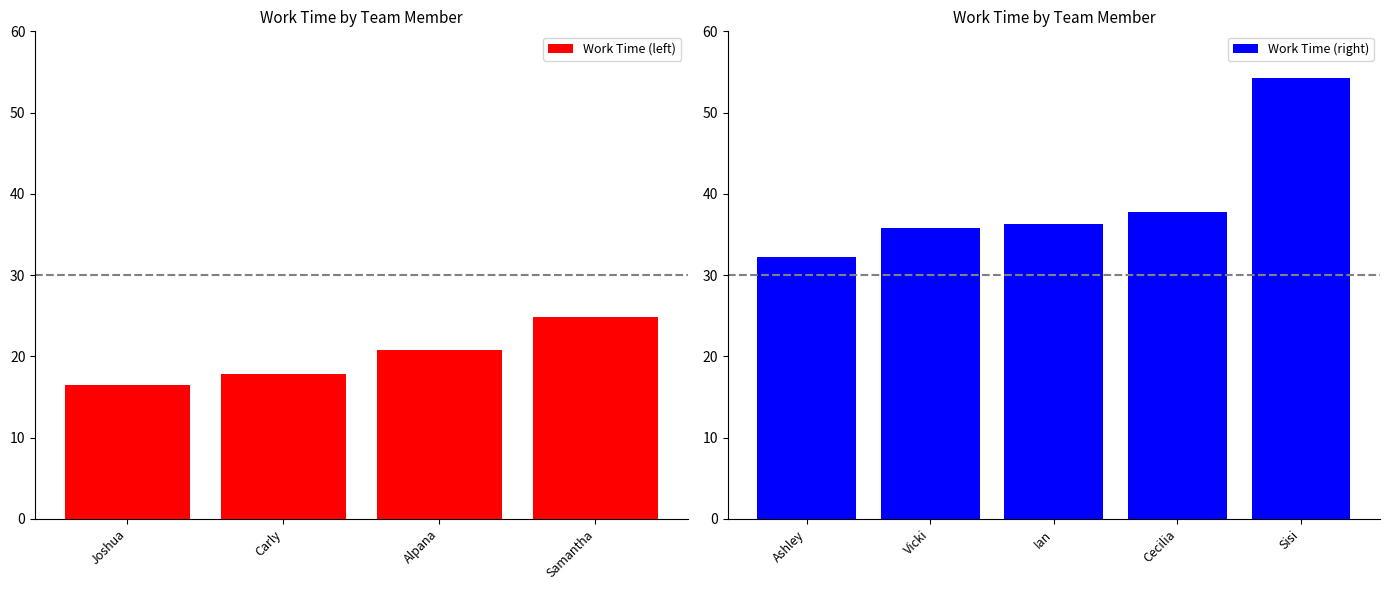

Are the bars horizontal?

No